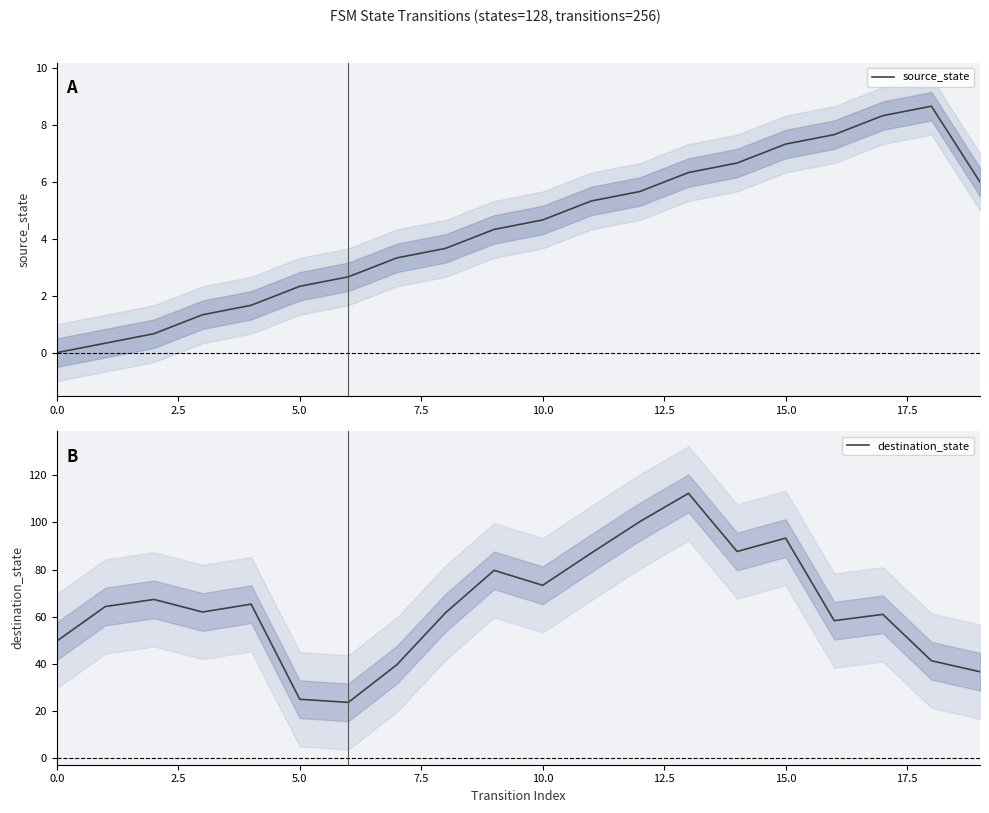

True or false: source_state and destination_state cross at least once.

False